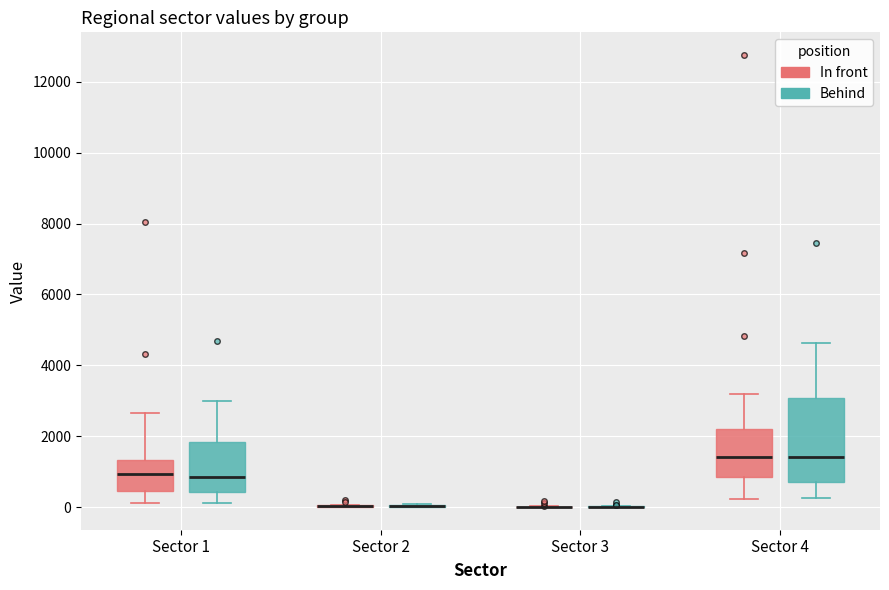

Reading left to right, read every box against the y-axis: the position of its median line, the range the box covers, and the ends of its whiskers. The values are not printed on the chart, so give them approximately, as read against the axis.

Sector 1 (In front): median 1000, box 400 to 1400, whiskers 200 to 2600
Sector 1 (Behind): median 800, box 400 to 1800, whiskers 200 to 3000
Sector 2 (In front): box collapsed to a line at 0, whiskers 0 to 0
Sector 2 (Behind): box collapsed to a line at 0, whiskers 0 to 0
Sector 3 (In front): box collapsed to a line at 0, whiskers 0 to 0
Sector 3 (Behind): box collapsed to a line at 0, whiskers 0 to 0
Sector 4 (In front): median 1400, box 800 to 2200, whiskers 200 to 3200
Sector 4 (Behind): median 1400, box 800 to 3000, whiskers 200 to 4600